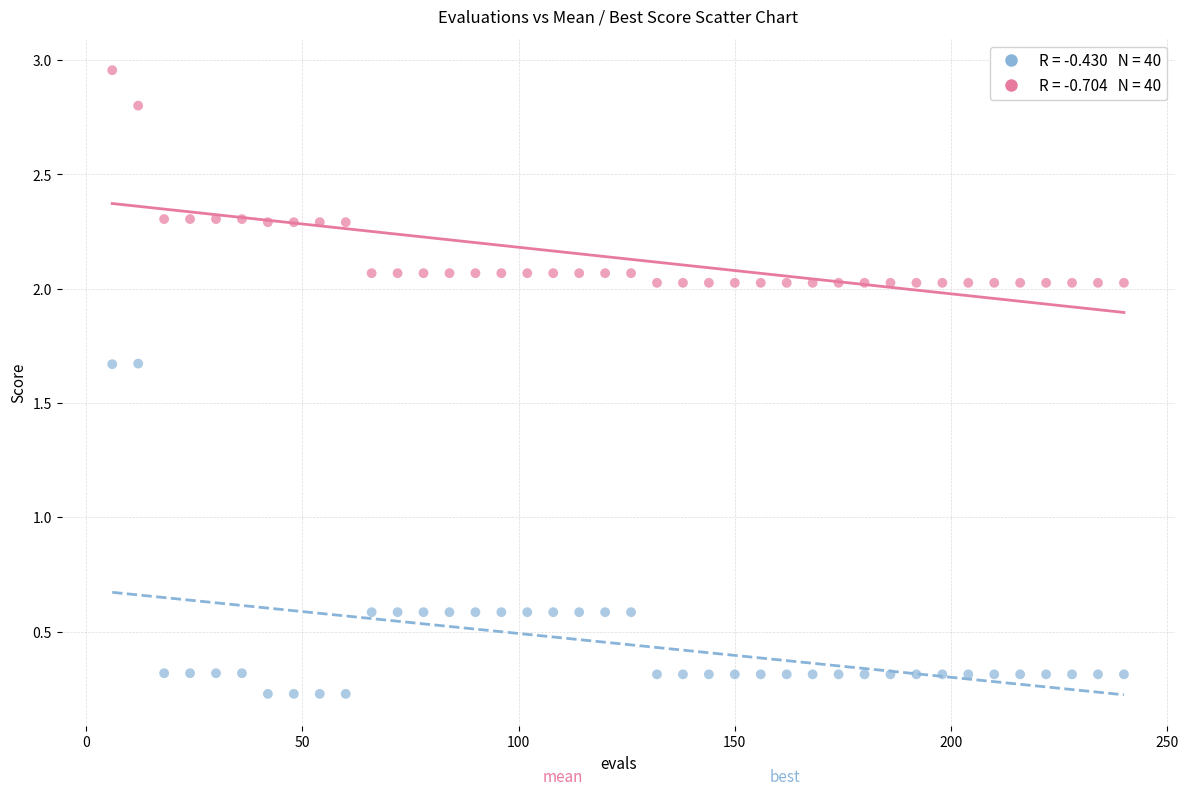

Across all data points, what is the range of X values (max minus min)?

234.0